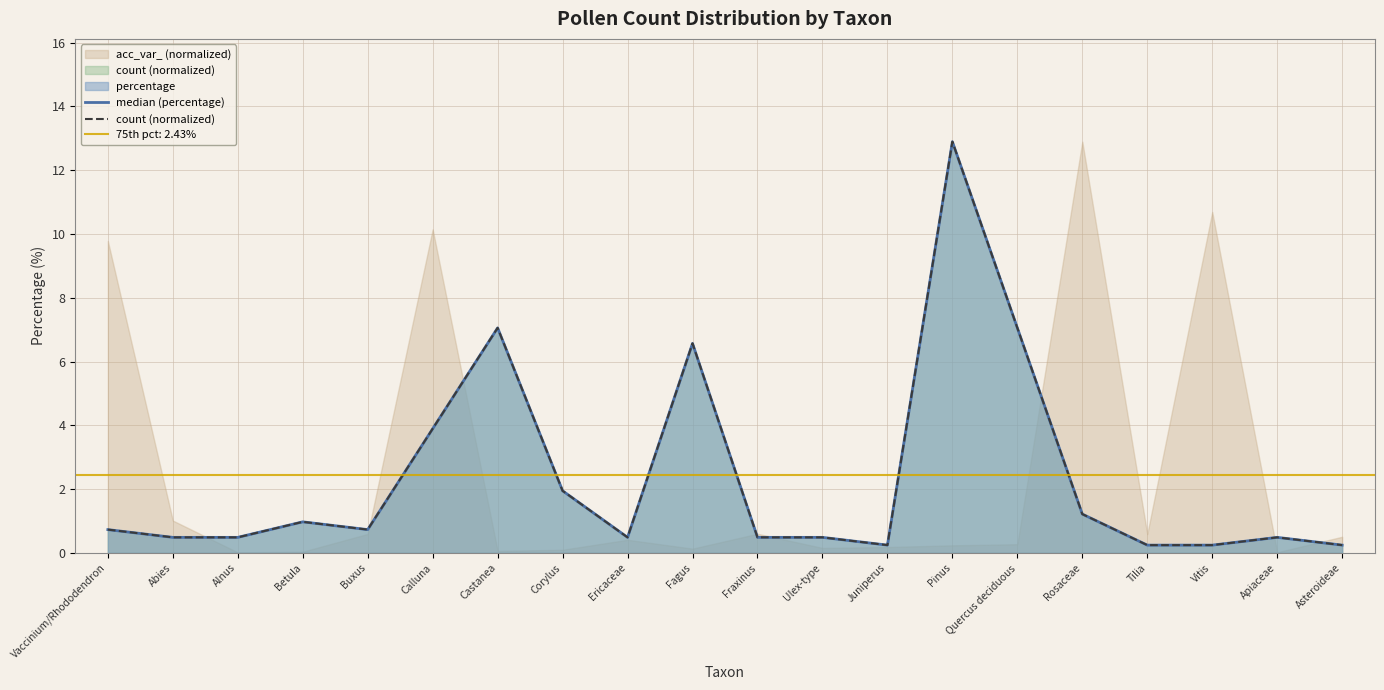

What is the sum of the median (percentage) values at Quercus deciduous and Asteroideae?

7.3